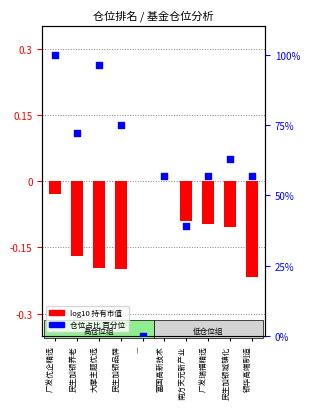

What is the change in value from 民生加银养老 to 民生加银品牌?

+2.7